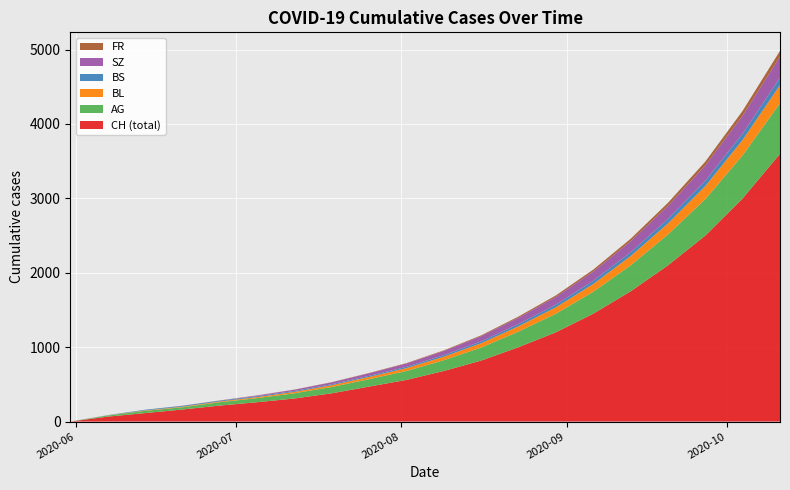

Reading right to left, extract all data points from this chart.

CH: 2020-10-11=3600	2020-10-04=3000	2020-09-27=2500	2020-09-20=2100	2020-09-13=1750	2020-09-06=1450	2020-08-30=1200	2020-08-23=1000	2020-08-16=820	2020-08-09=680	2020-08-02=560	2020-07-26=470	2020-07-19=380	2020-07-12=310	2020-07-05=260	2020-06-28=215	2020-06-21=162	2020-06-14=114	2020-06-07=66	2020-05-31=0
AG: 2020-10-11=680	2020-10-04=580	2020-09-27=490	2020-09-20=415	2020-09-13=350	2020-09-06=295	2020-08-30=250	2020-08-23=210	2020-08-16=175	2020-08-09=145	2020-08-02=120	2020-07-26=100	2020-07-19=85	2020-07-12=70	2020-07-05=55	2020-06-28=45	2020-06-21=30	2020-06-14=30	2020-06-07=15	2020-05-31=0
BL: 2020-10-11=243	2020-10-04=207	2020-09-27=175	2020-09-20=148	2020-09-13=124	2020-09-06=104	2020-08-30=86	2020-08-23=71	2020-08-16=58	2020-08-09=47	2020-08-02=38	2020-07-26=30	2020-07-19=24	2020-07-12=19	2020-07-05=14	2020-06-28=10	2020-06-21=8	2020-06-14=6	2020-06-07=2	2020-05-31=0
BS: 2020-10-11=100	2020-10-04=85	2020-09-27=72	2020-09-20=61	2020-09-13=51	2020-09-06=43	2020-08-30=36	2020-08-23=30	2020-08-16=25	2020-08-09=21	2020-08-02=18	2020-07-26=15	2020-07-19=13	2020-07-12=12	2020-07-05=12	2020-06-28=11	2020-06-21=11	2020-06-14=9	2020-06-07=3	2020-05-31=0
SZ: 2020-10-11=283	2020-10-04=242	2020-09-27=206	2020-09-20=175	2020-09-13=148	2020-09-06=124	2020-08-30=104	2020-08-23=86	2020-08-16=70	2020-08-09=56	2020-08-02=44	2020-07-26=34	2020-07-19=25	2020-07-12=17	2020-07-05=9	2020-06-28=1	2020-06-21=1	2020-06-14=0	2020-06-07=0	2020-05-31=0
FR: 2020-10-11=77	2020-10-04=63	2020-09-27=51	2020-09-20=41	2020-09-13=33	2020-09-06=26	2020-08-30=20	2020-08-23=15	2020-08-16=11	2020-08-09=8	2020-08-02=6	2020-07-26=4	2020-07-19=3	2020-07-12=2	2020-07-05=2	2020-06-28=2	2020-06-21=1	2020-06-14=0	2020-06-07=0	2020-05-31=0